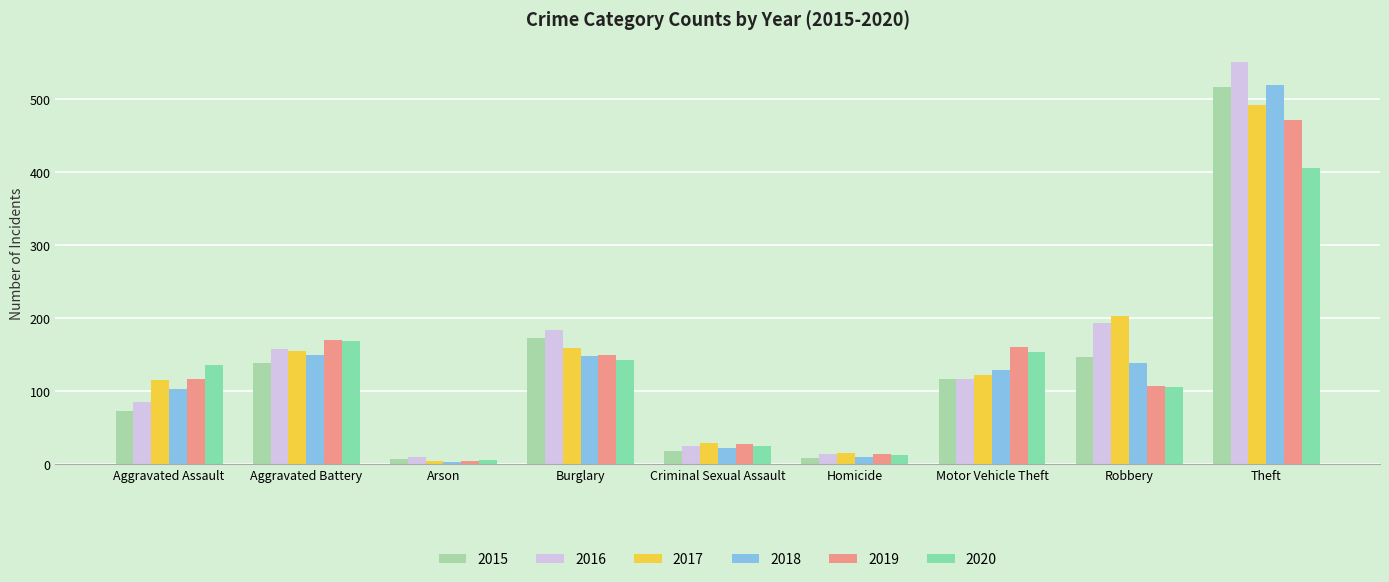

At which label is 2016 closest to 280?

Robbery